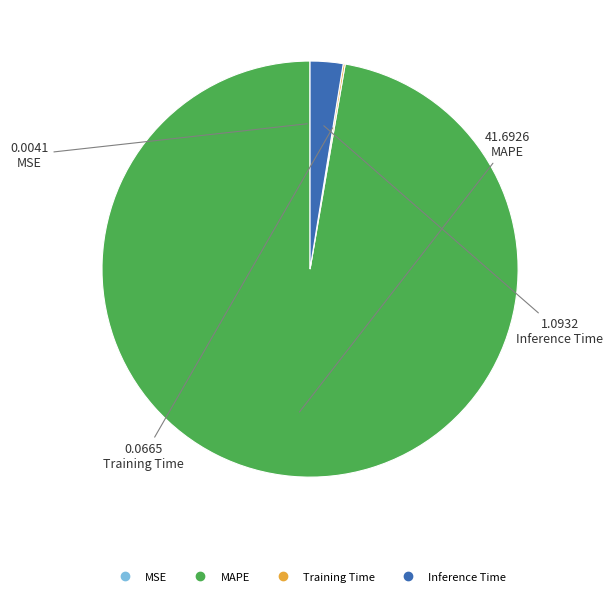

Does any single category account for the majority?

Yes